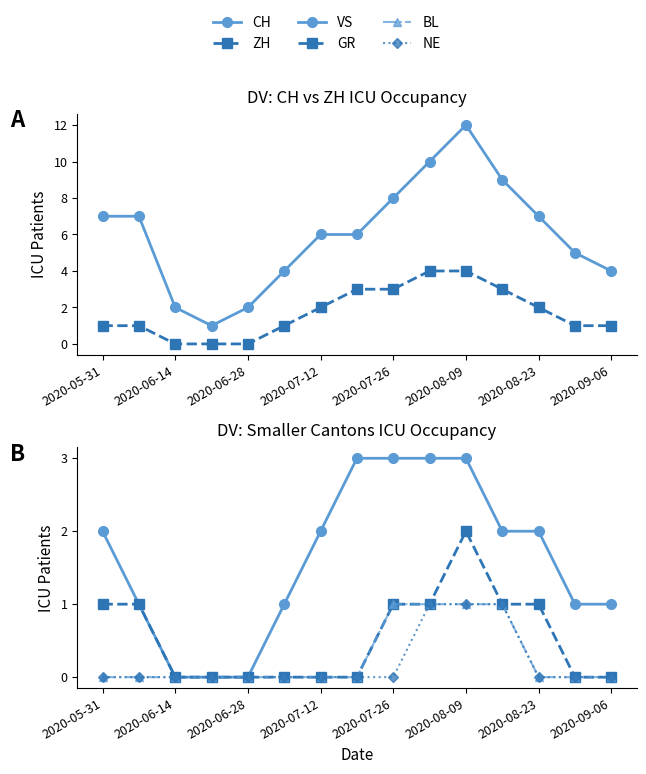

The NE series shows 1 at 9. True or false?

True